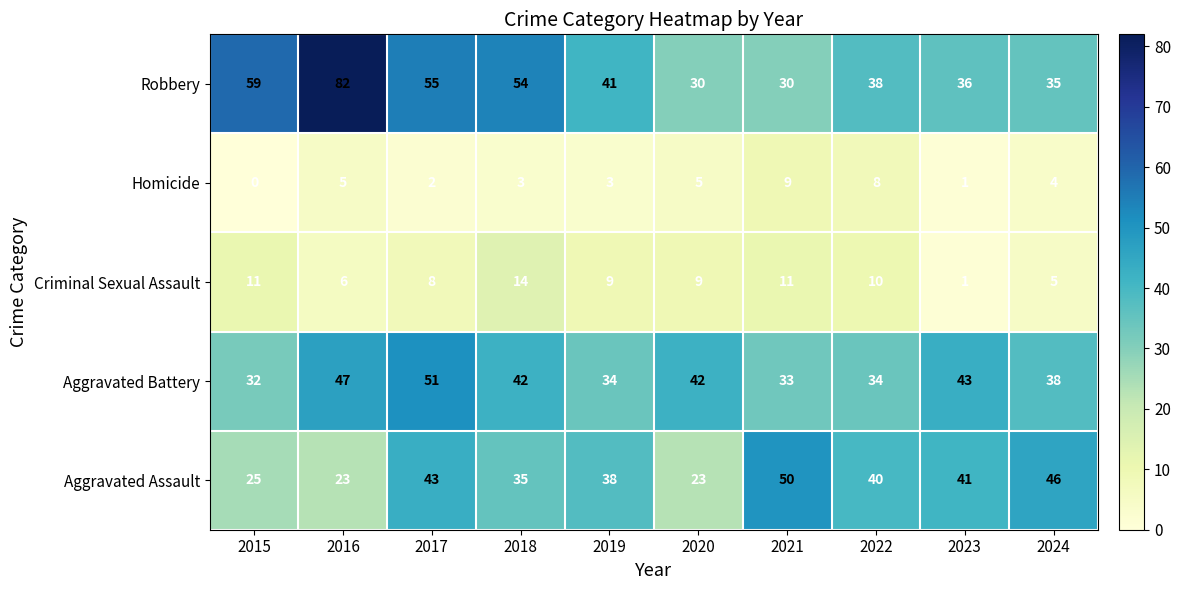

What value does the Criminal Sexual Assault series have at 2024?

5